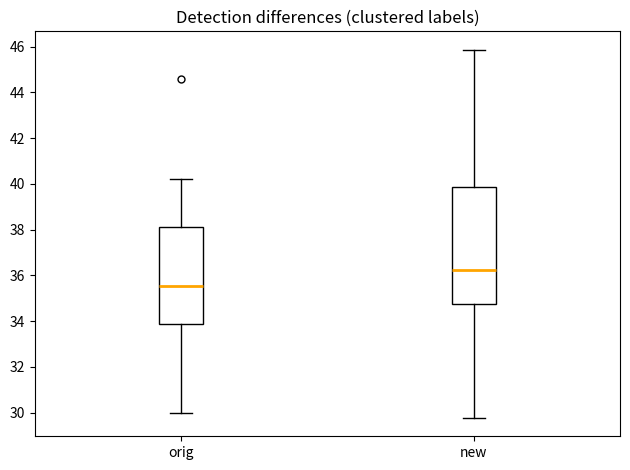

Which box is the tallest, from its lower edge to its upper edge?

new